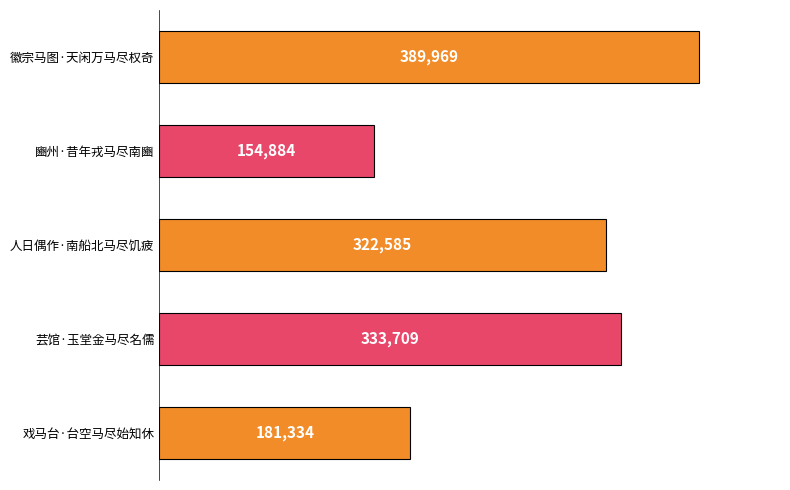

Is it true that the value at 芸馆·玉堂金马尽名儒 is 333709?

True